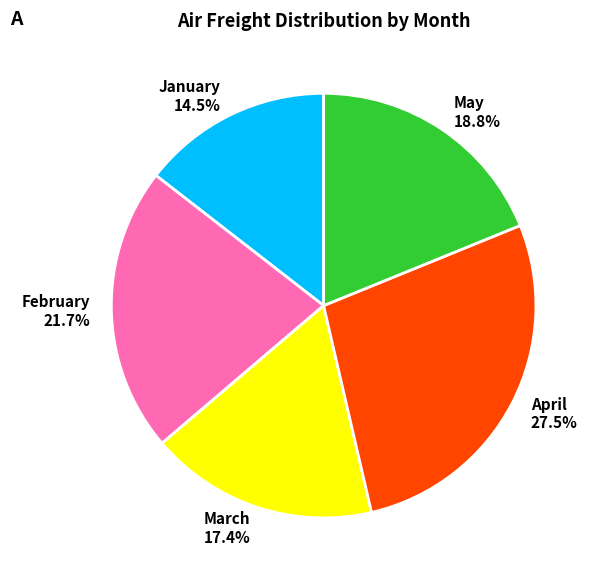

What is the ratio of the value at February to the value at May?

1.2